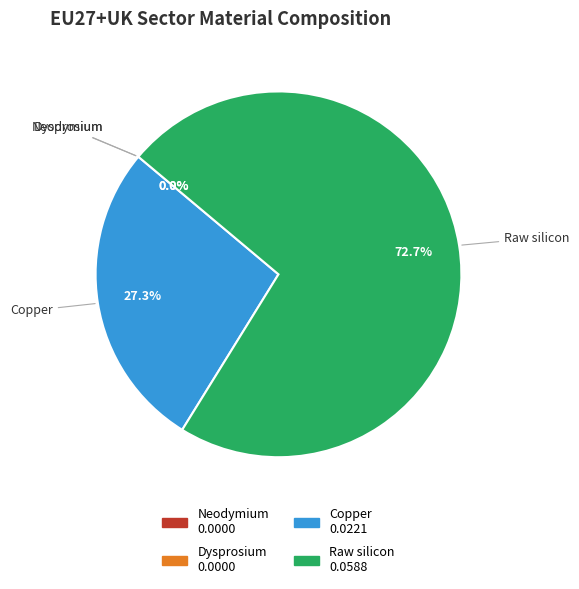

Combined, what portion of the pie is Copper and Raw silicon?

100.0%